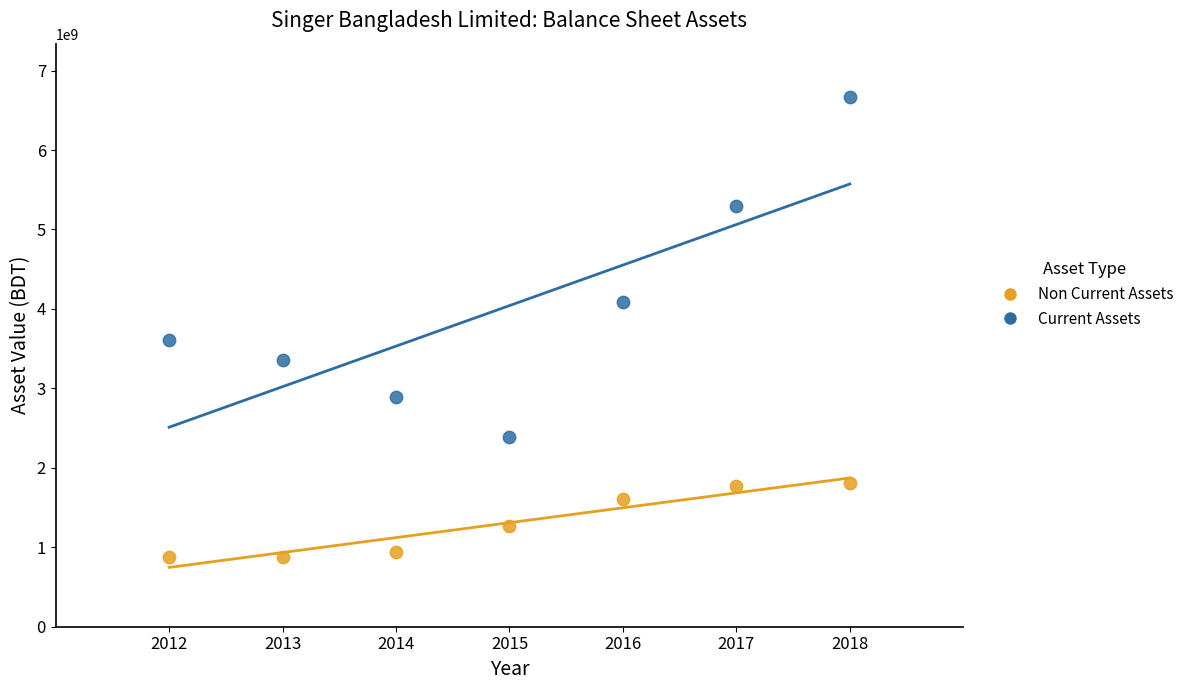

Which series has the largest Y range (max minus min)?

Current Assets